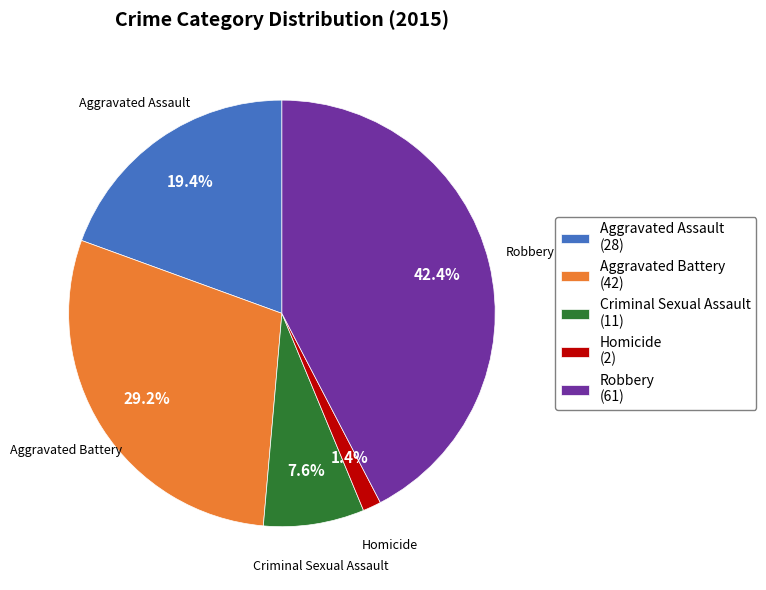

What is the total percentage of Aggravated Assault and Homicide?

20.8%